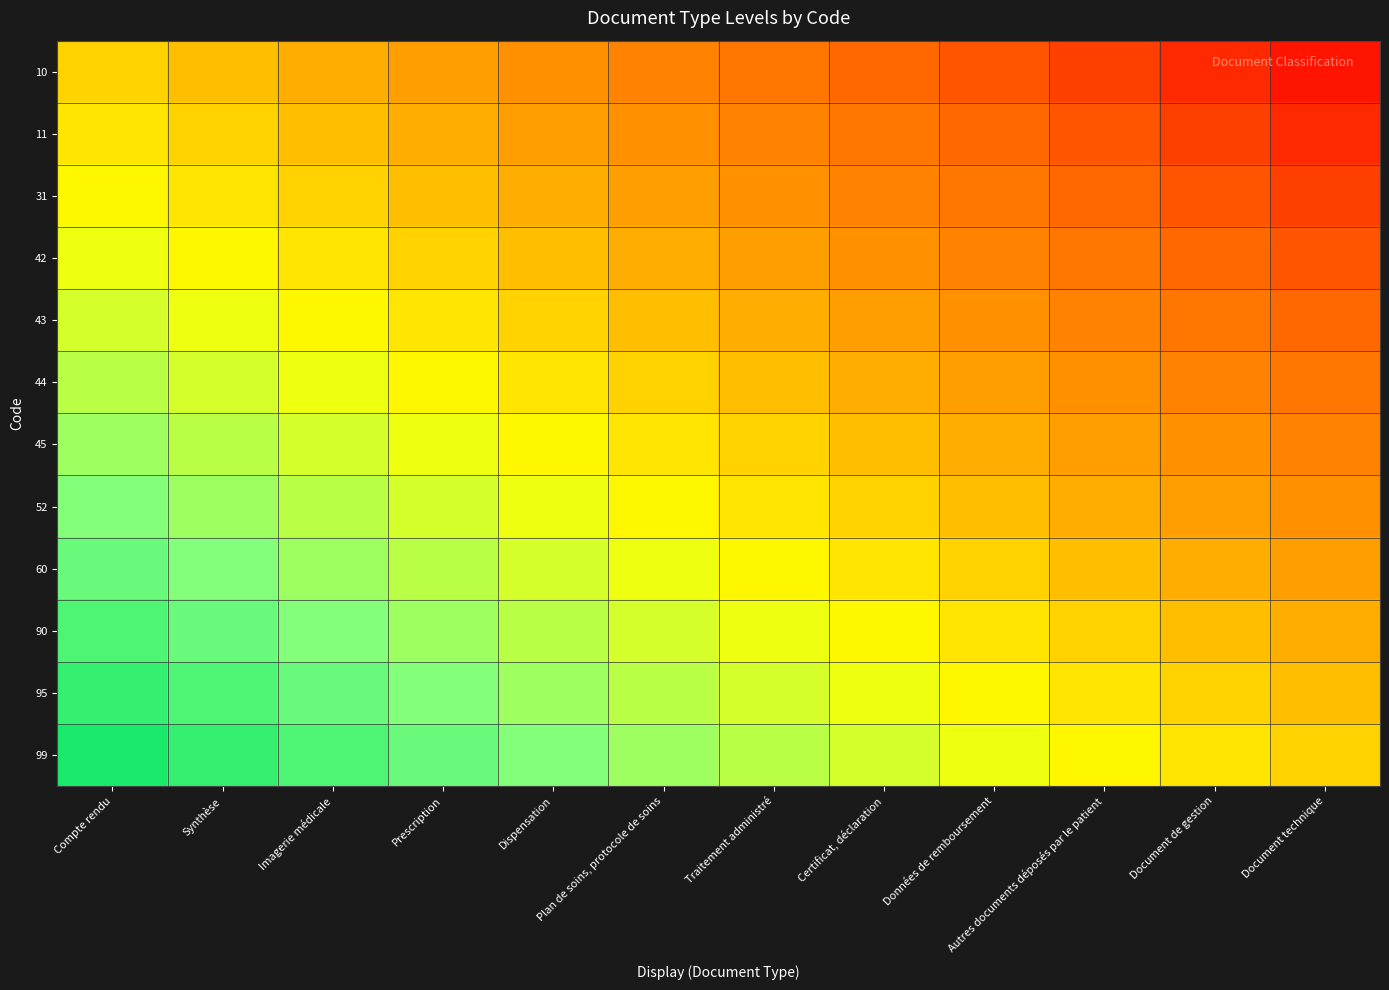

What is the total value across all series at Document de gestion?

-4.5